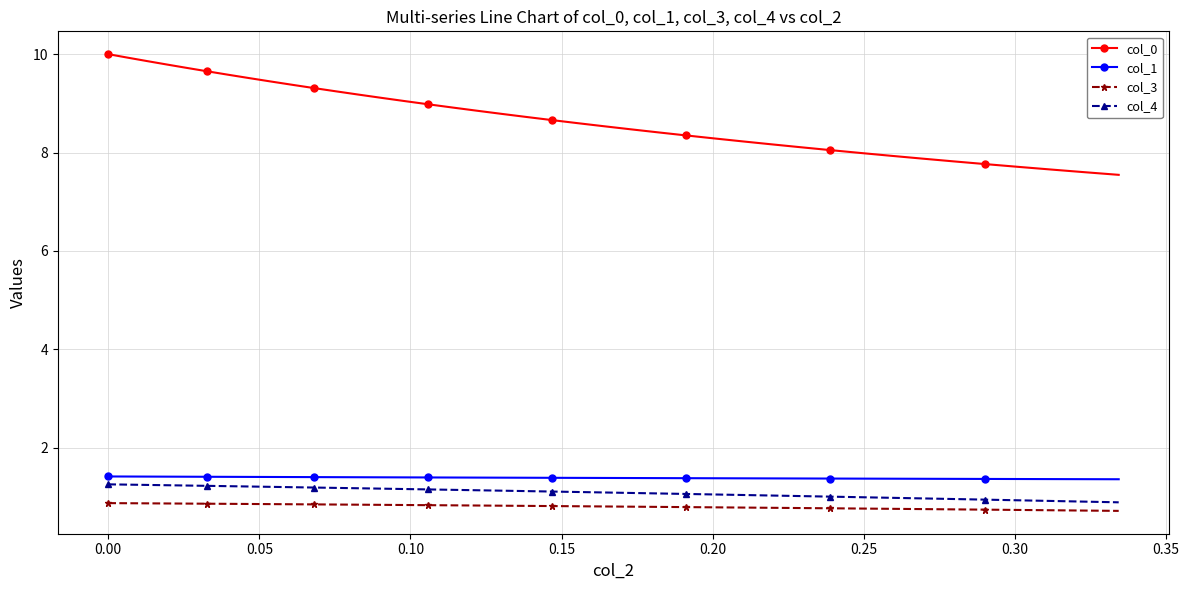

What is the smallest value displayed?

0.7